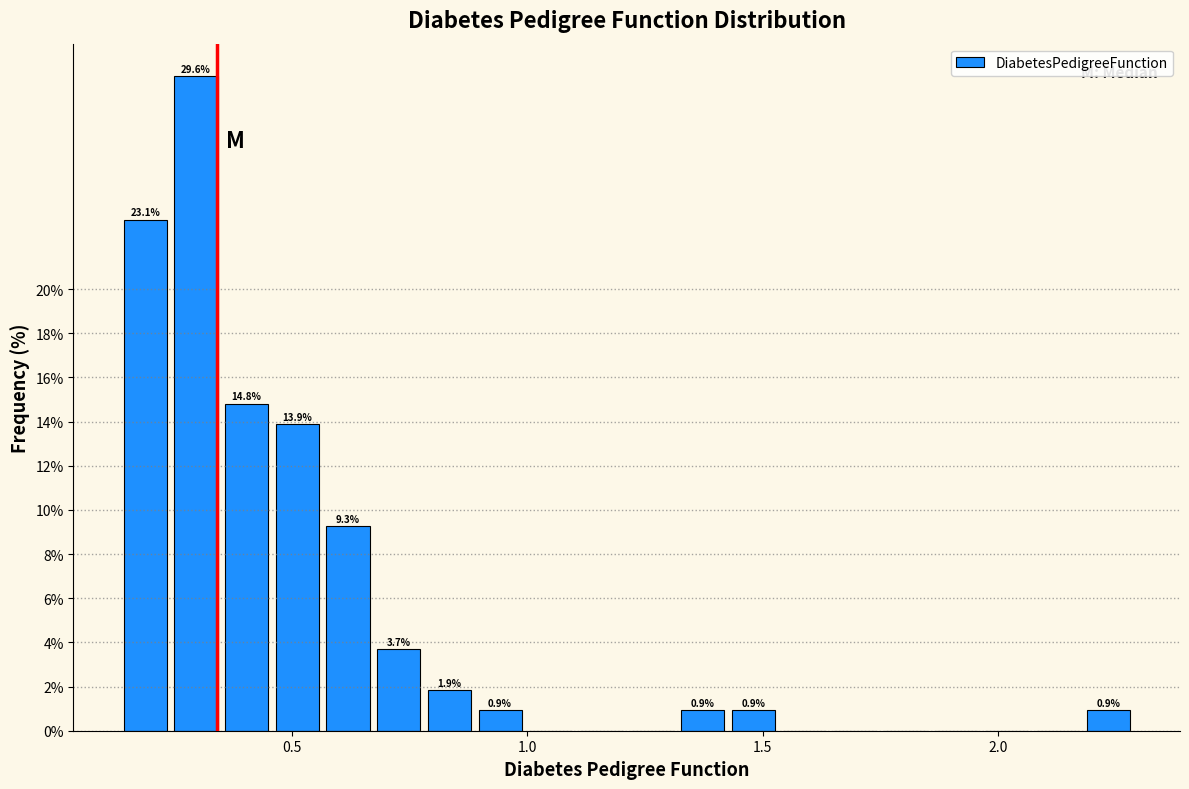

Read against the x-axis, roughly where is the centre of the tallest bar?

0.30